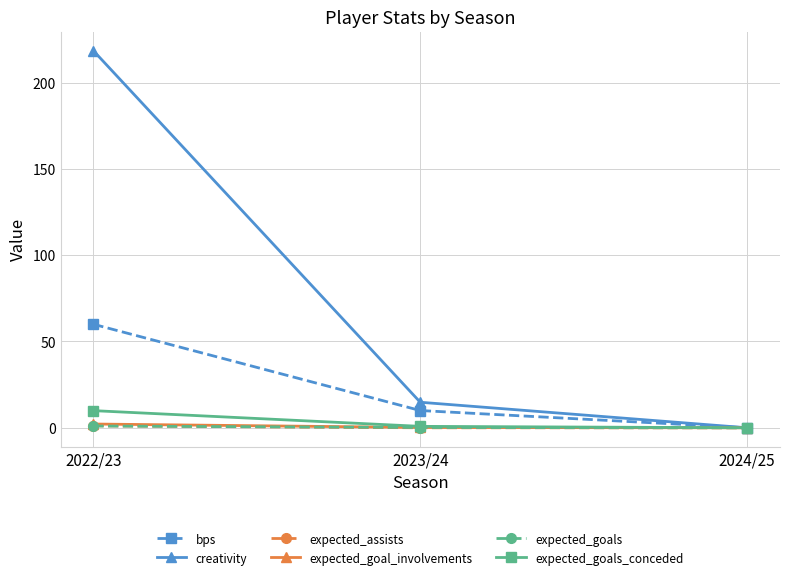

At which category is the sum across all series the highest?

2022/23